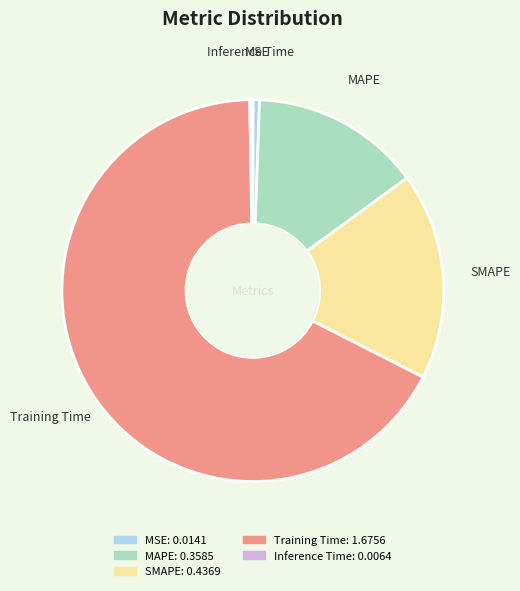

Is the sum of MAPE and MSE greater than half?

No